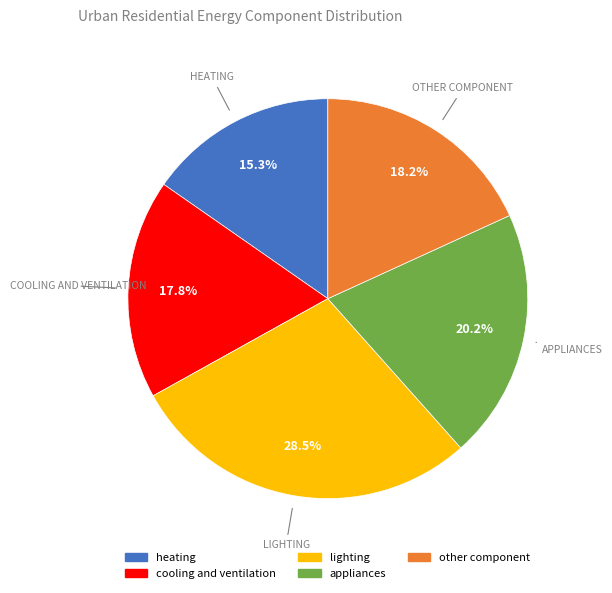

How many slices are in this pie chart?

5